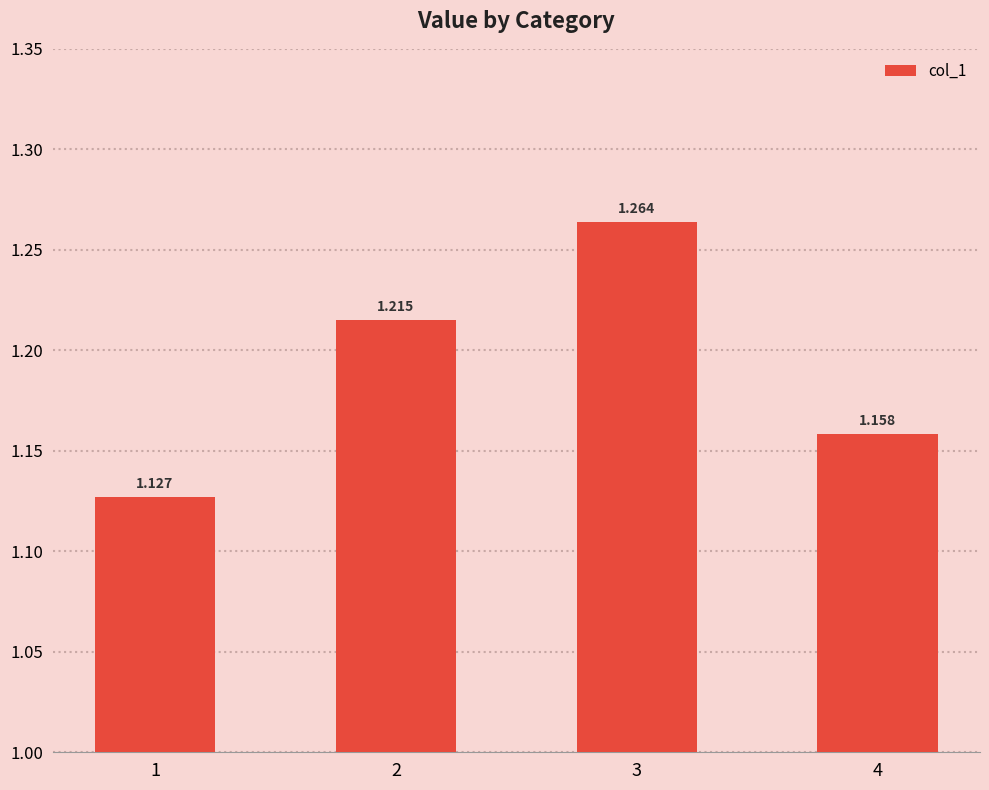

Does the chart contain any negative values?

No